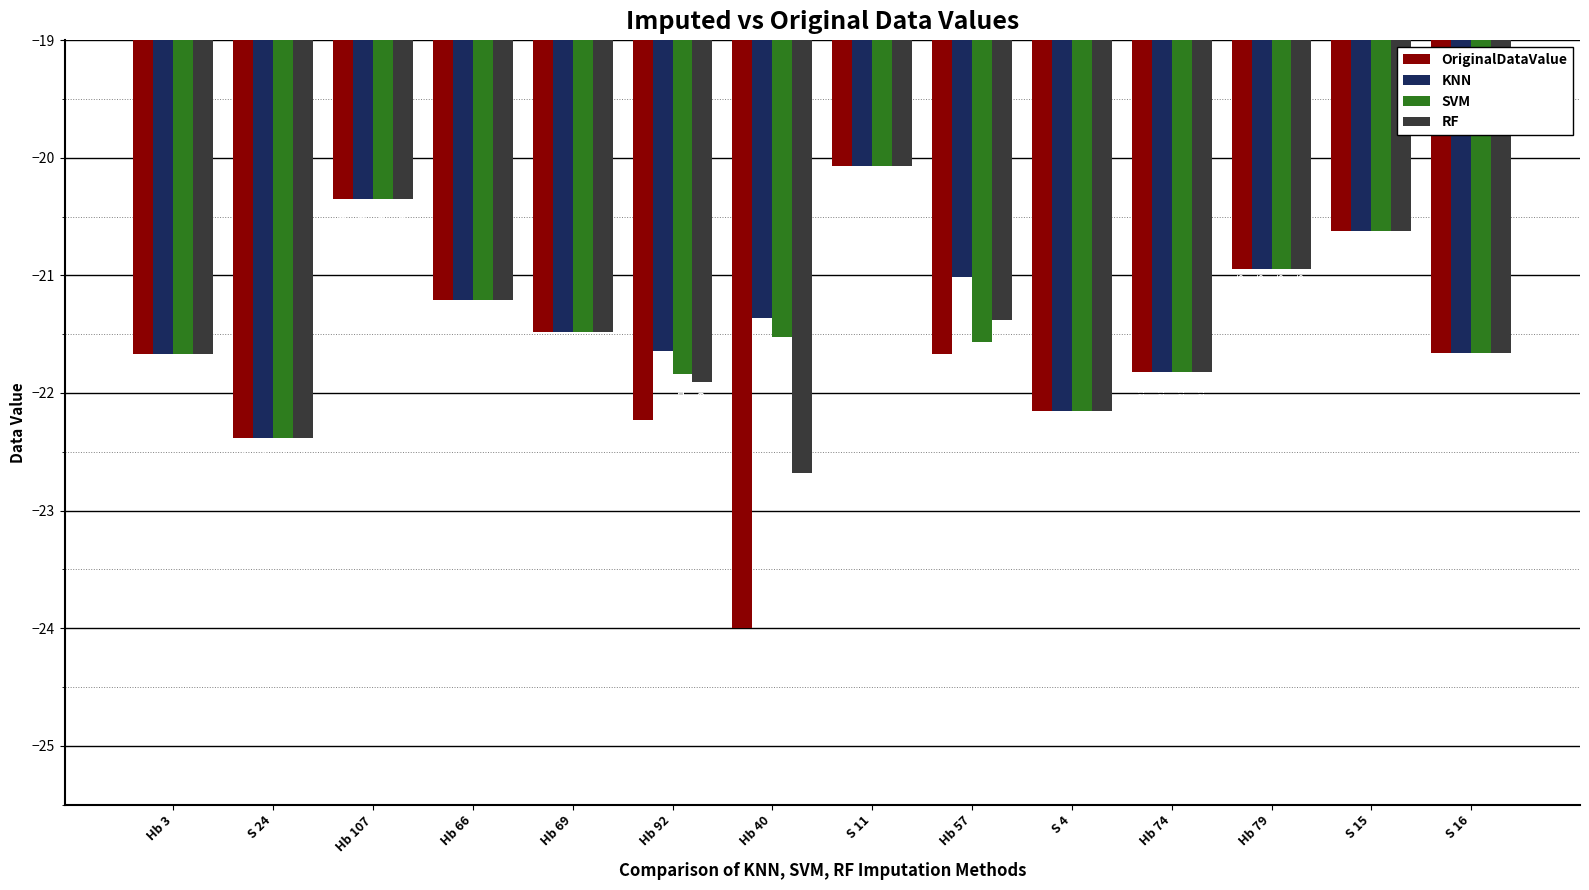

How many data points in OriginalDataValue are less than -21?

10